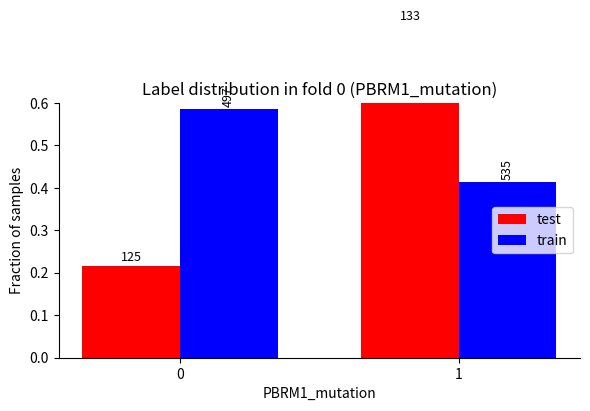

Which category has the lowest value in the train series?

1